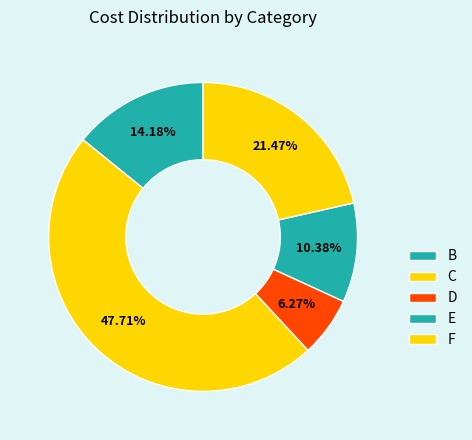

True or false: F accounts for 21% of the total.

True